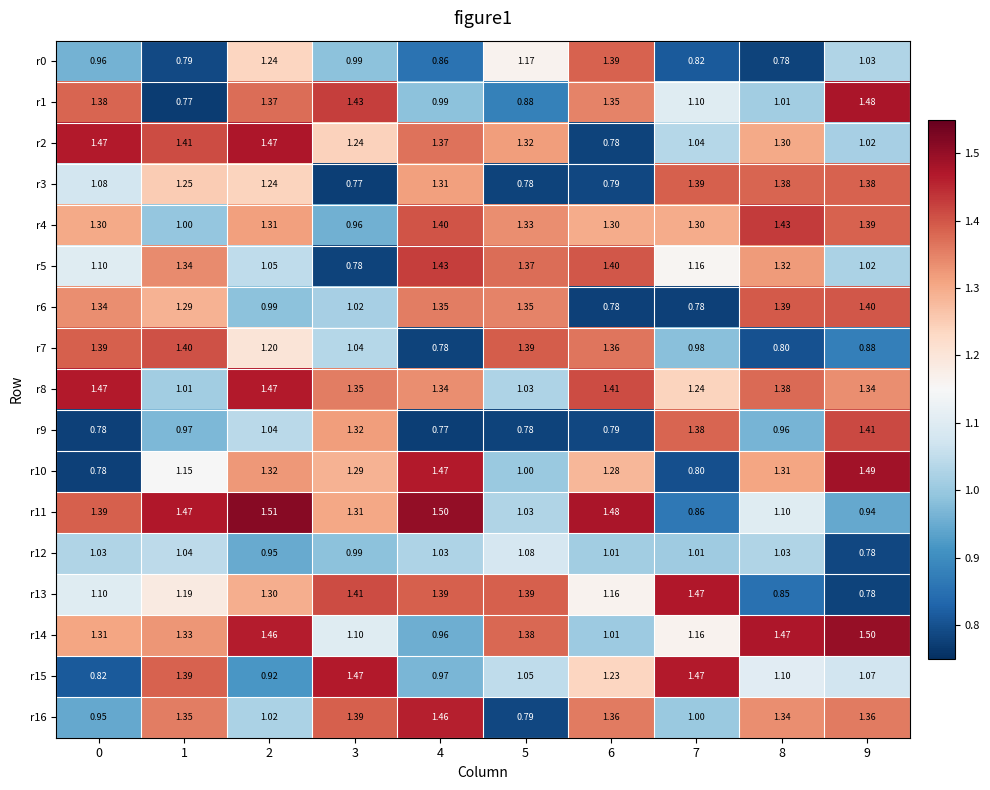

Is the value of r15 at 2 greater than the value of r2 at 8?

No